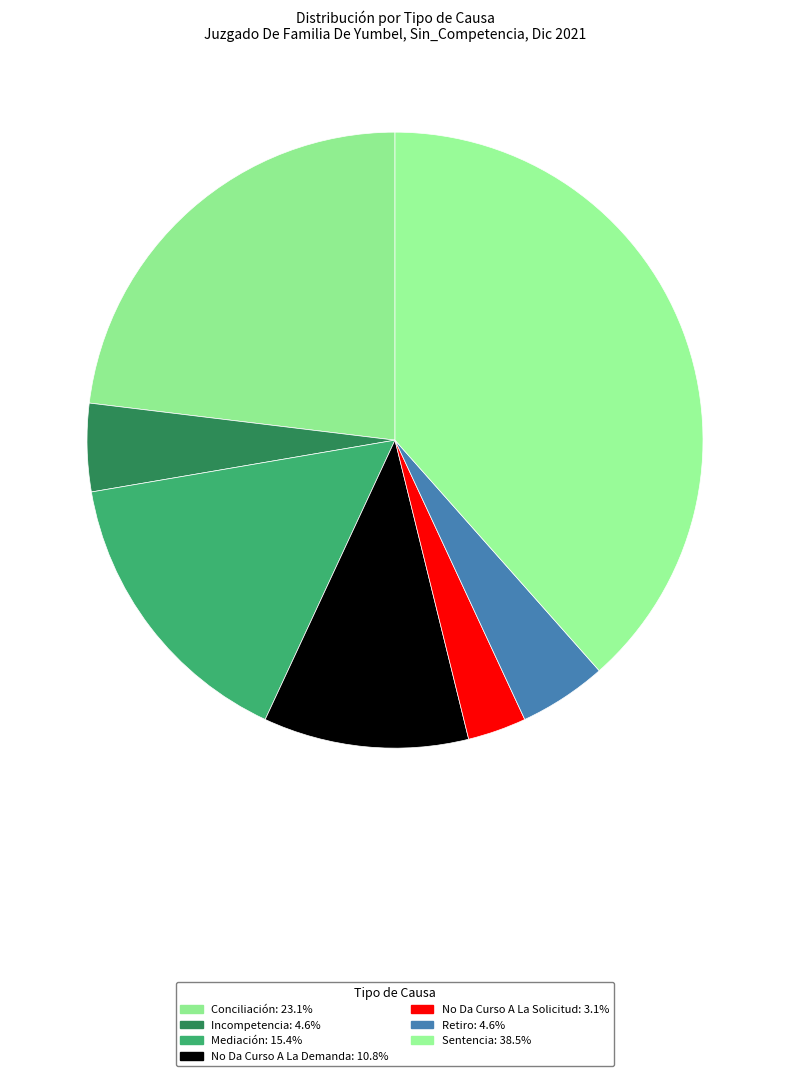

What is the change in value from Incompetencia to No Da Curso A La Demanda?

+4